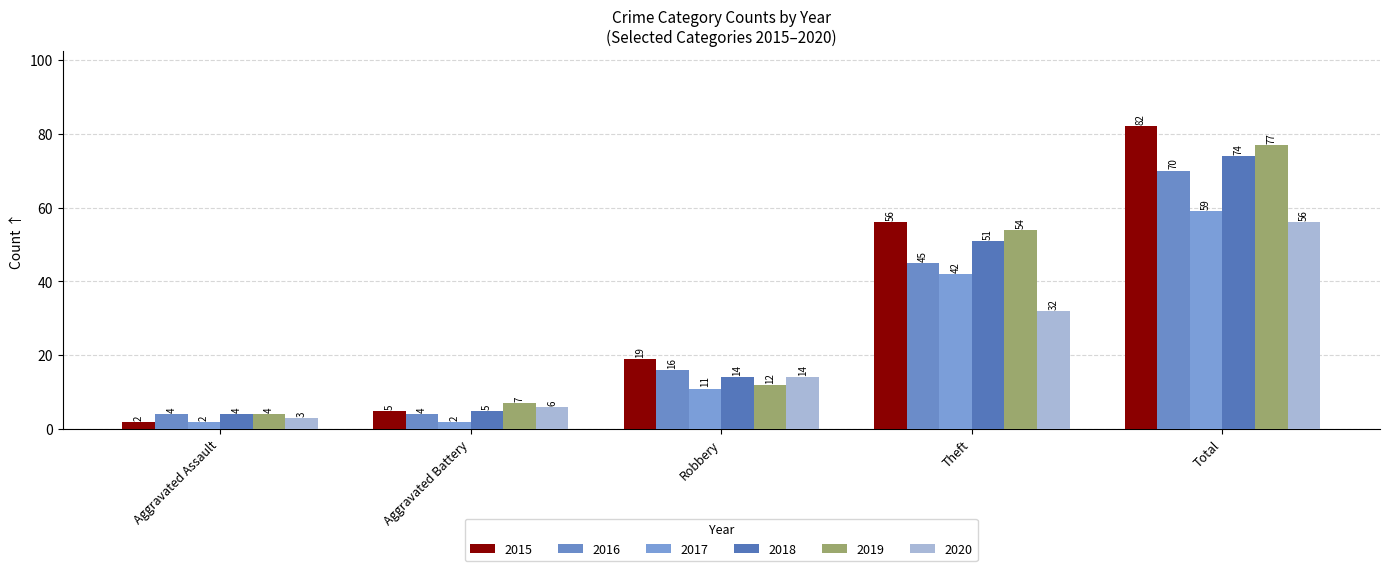

True or false: 2020 has a value of 101 at Total.

False